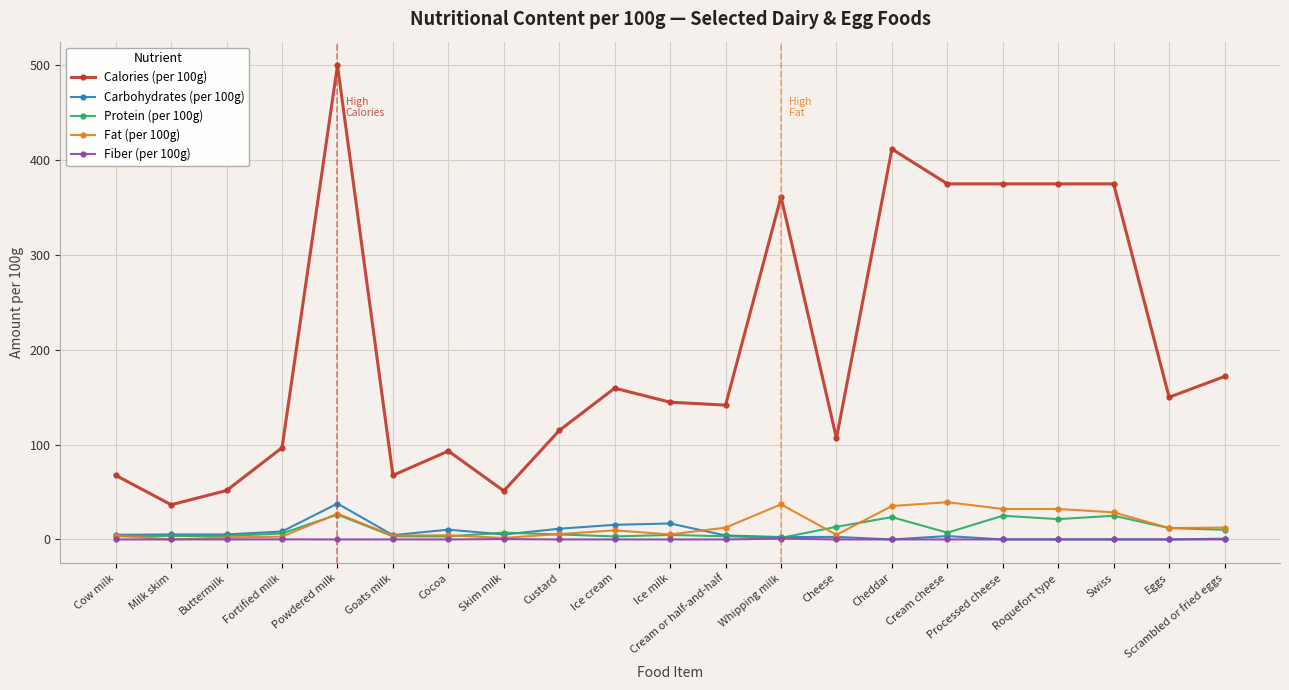

What is the greatest value displayed?

500.0